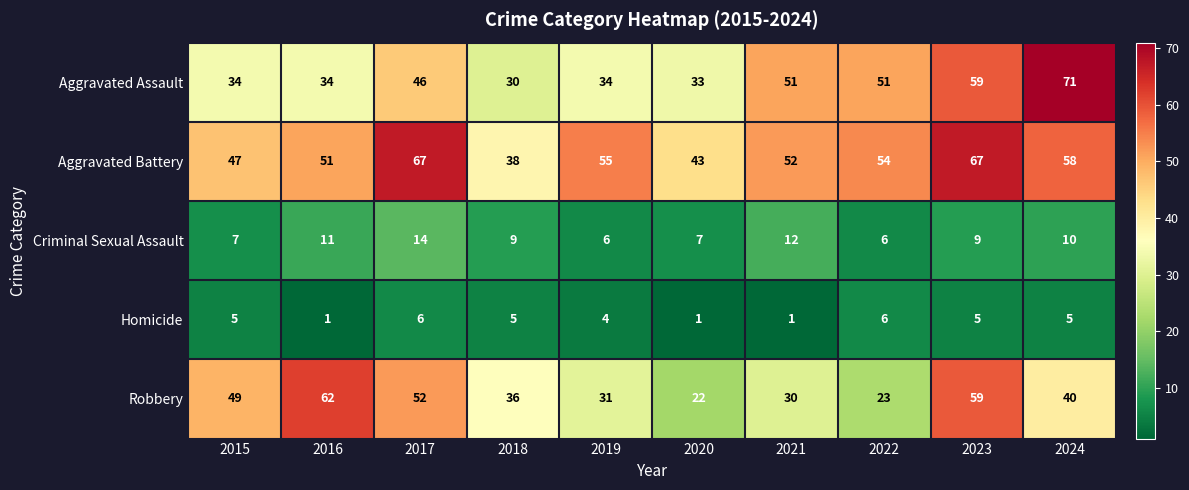

Which series has the largest total across all categories?

Aggravated Battery